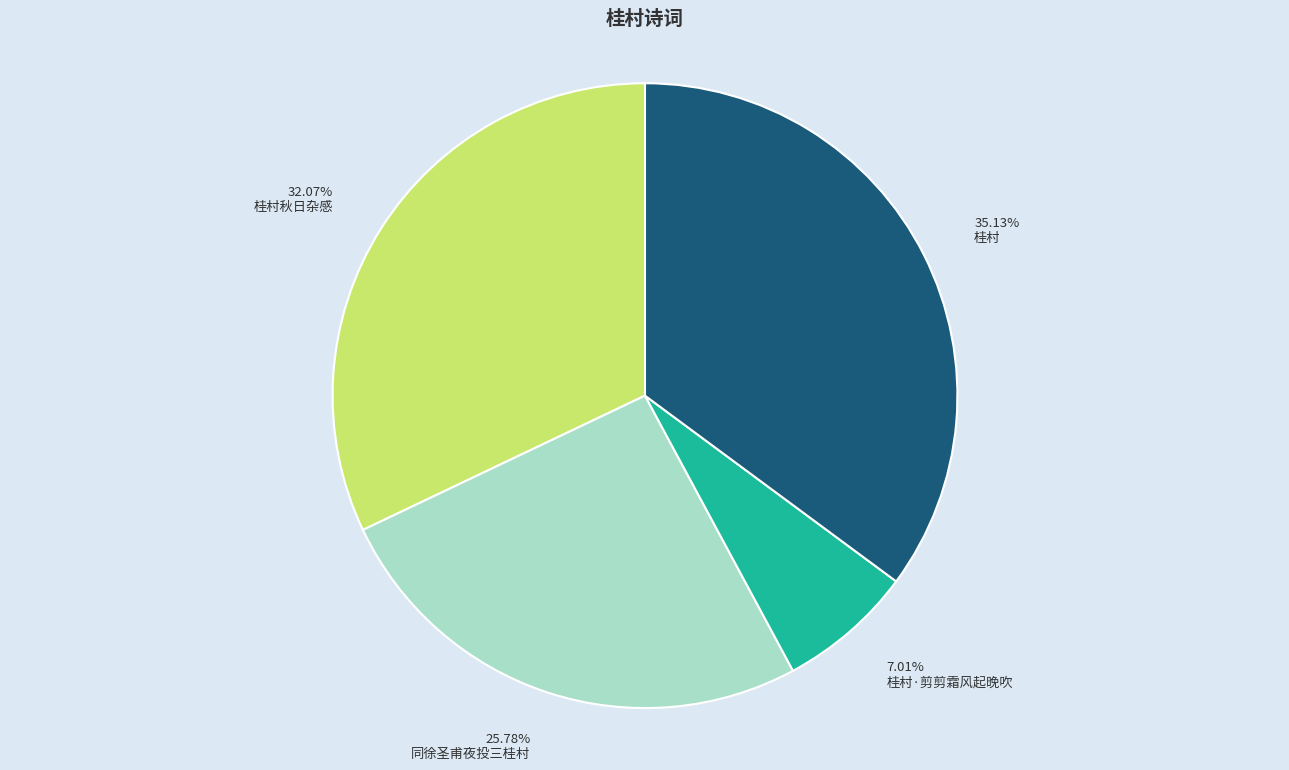

Does any single category account for the majority?

No